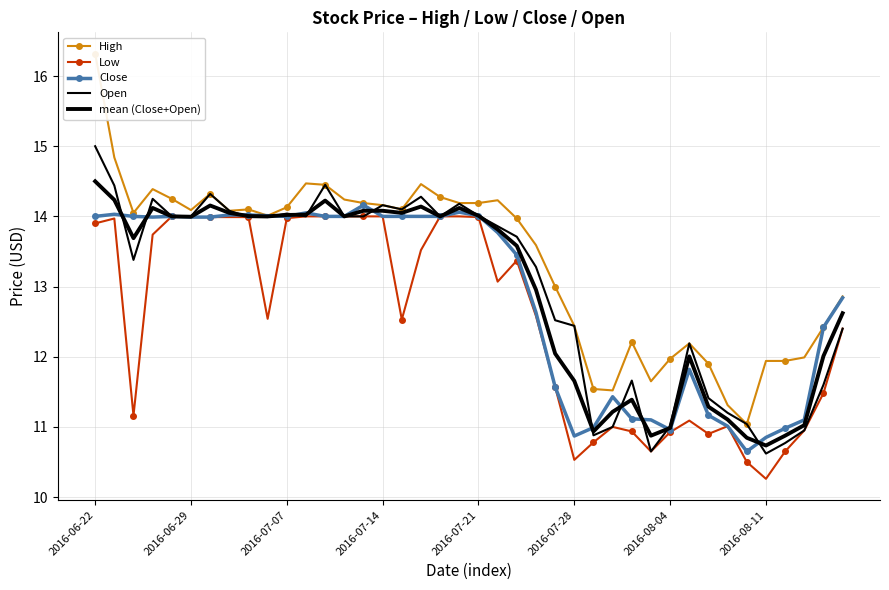

What are all the series names shown in the legend?

High, Low, Close, Open, mean (Close+Open)